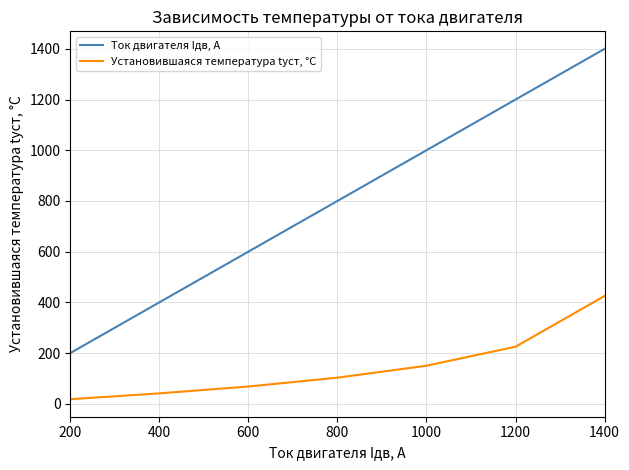

List the labels in order of Ток двигателя Iдв, А value, largest first.

1400, 1200, 1000, 800, 600, 400, 200